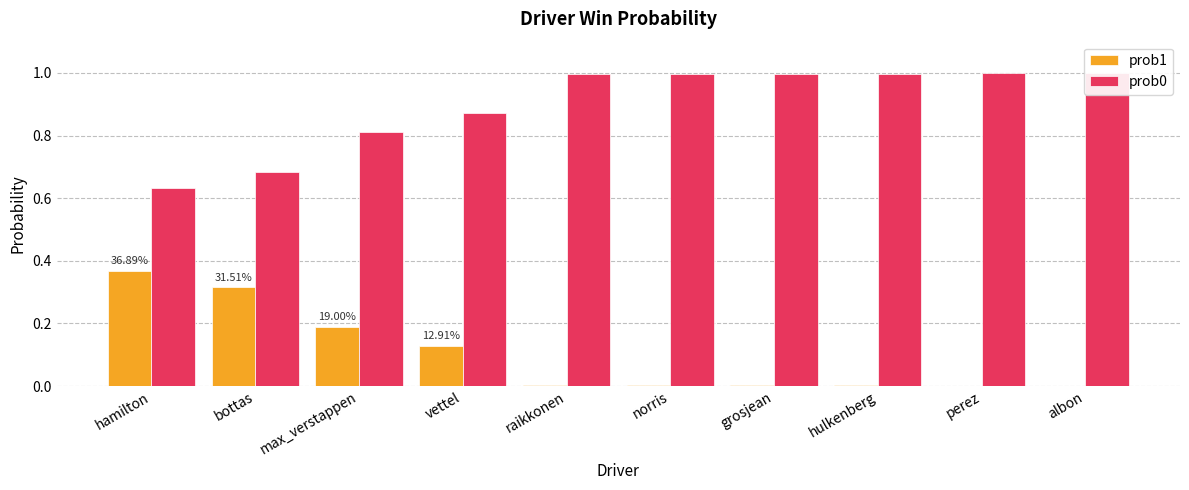

Is the value of prob1 at max_verstappen greater than the value of prob0 at perez?

No